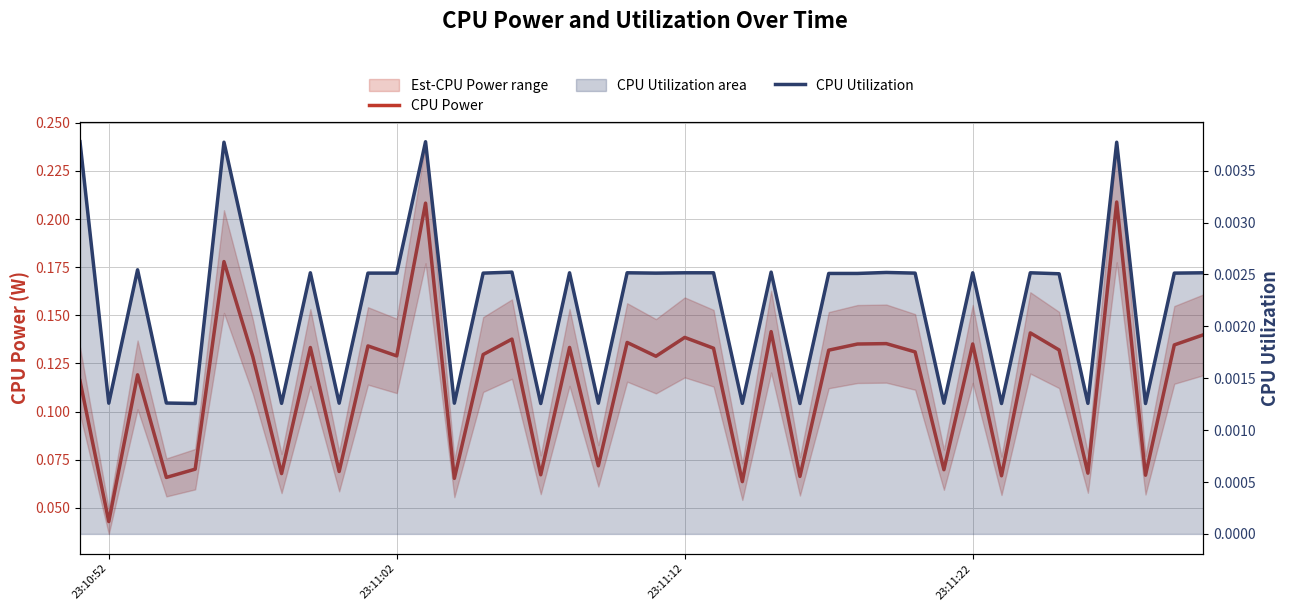

Does the chart display data point markers on the line(s)?

No